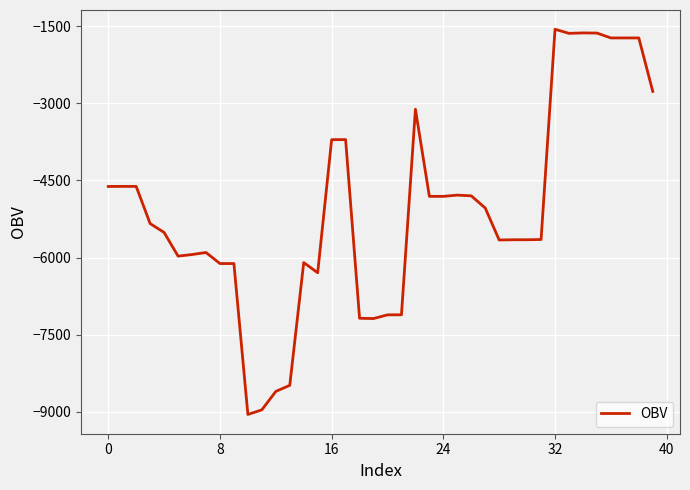

What is the difference between the maximum and minimum values?

7485.4